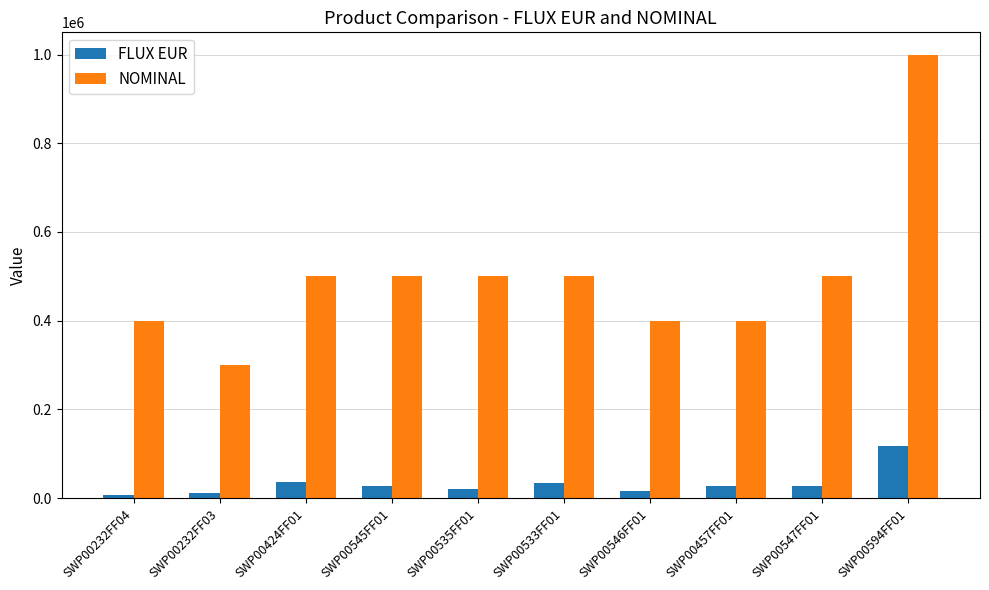

True or false: NOMINAL has a value of 340053 at SWP00547FF01.

False